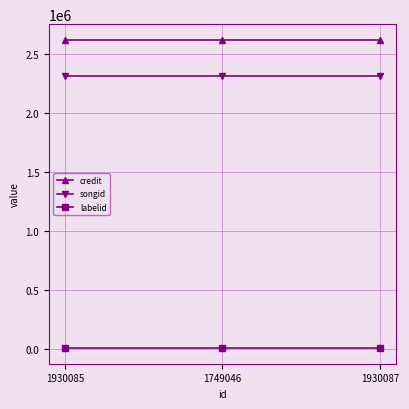

At how many categories does at least one series exceed 448860?

3